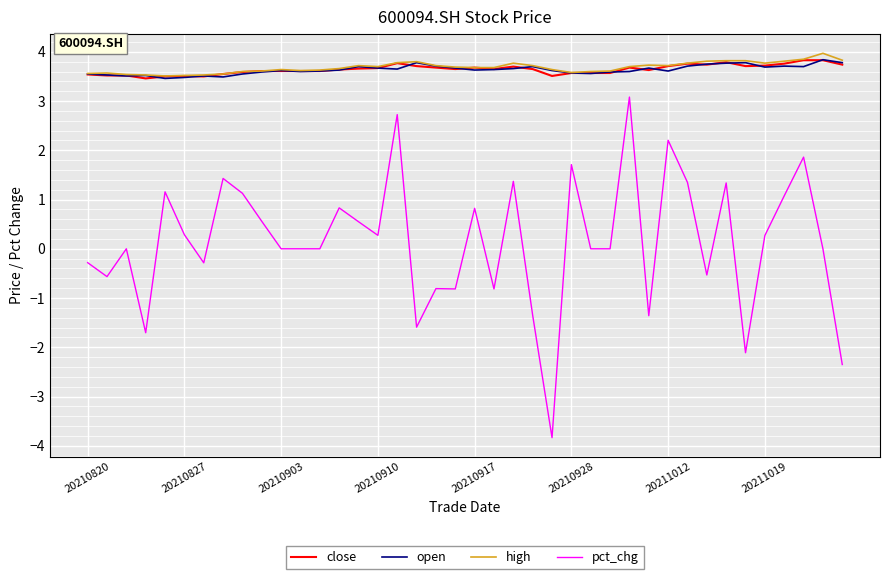

True or false: pct_chg and high intersect in this chart.

False